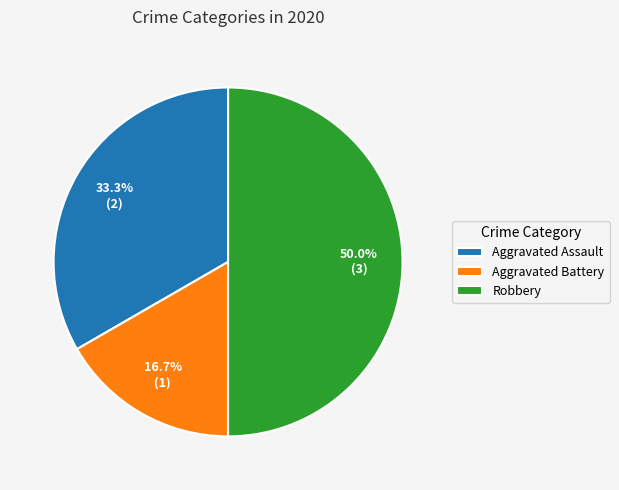

To the nearest percent, what is the combined percentage of Aggravated Assault and Robbery?

83%